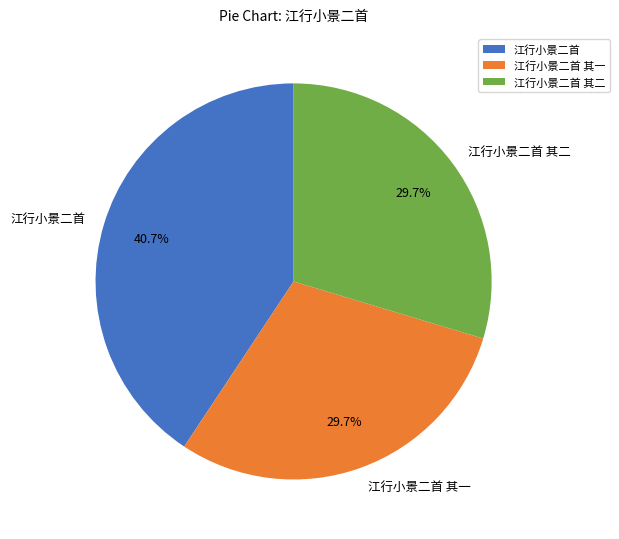

How many segments does this pie chart have?

3